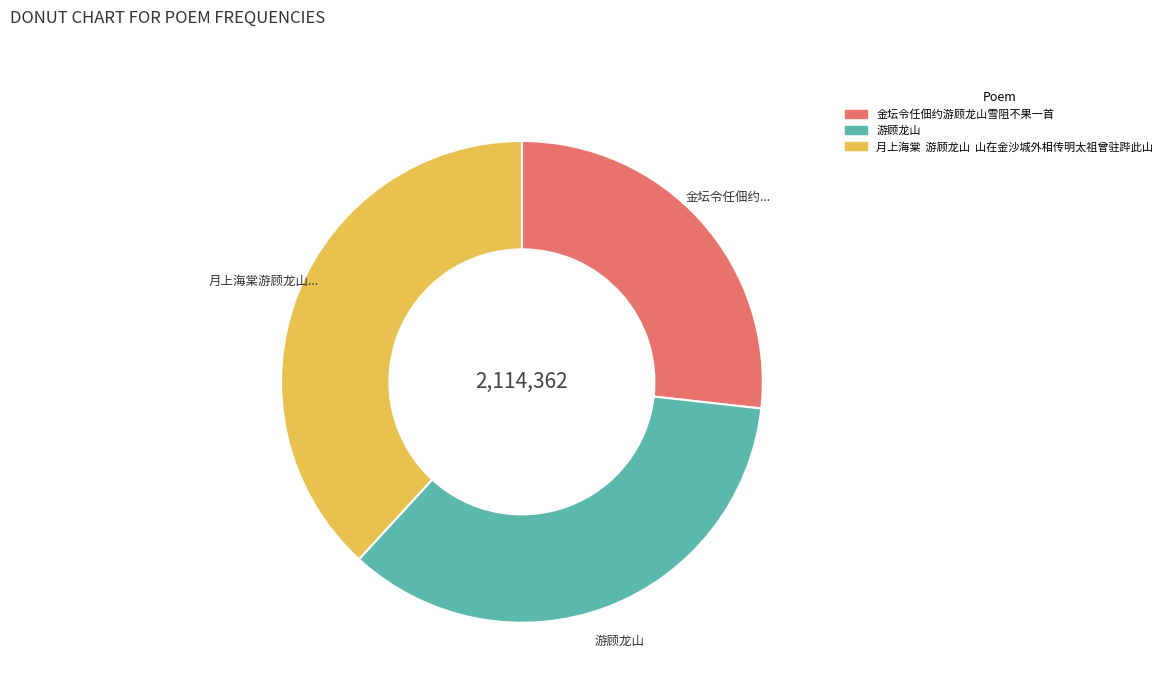

Which category has the smallest portion of the pie?

金坛令任佃约游顾龙山雪阻不果一首